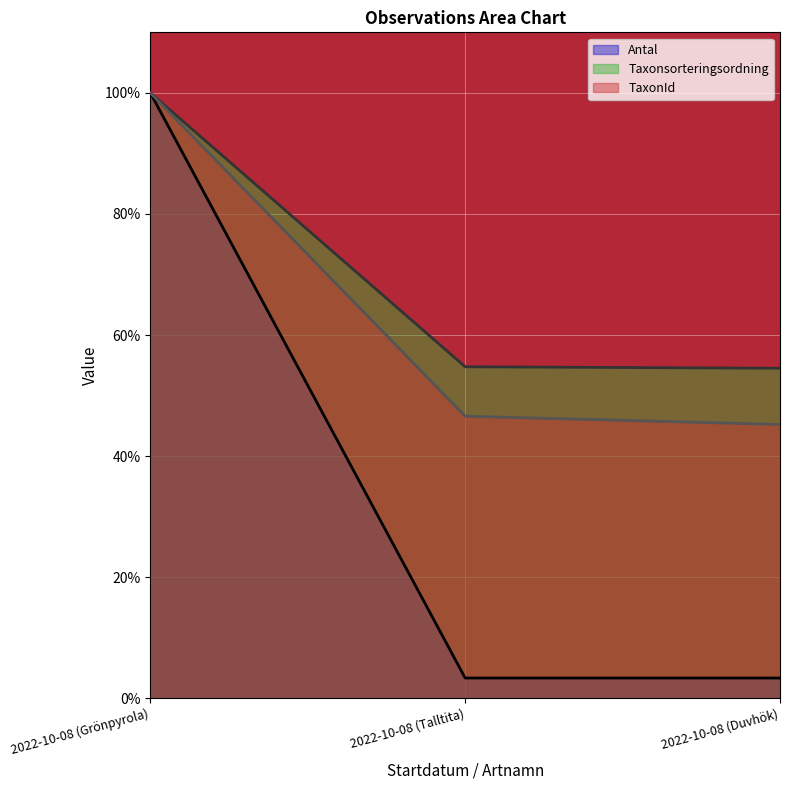

Does the chart display data point markers on the line(s)?

No